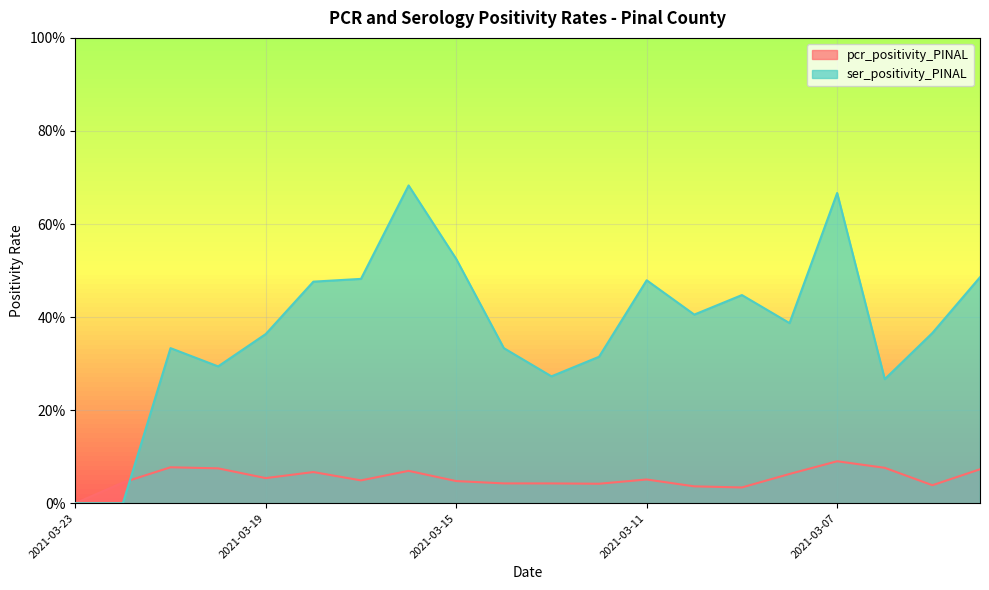

Which series has the largest range (max minus min)?

ser_positivity_PINAL